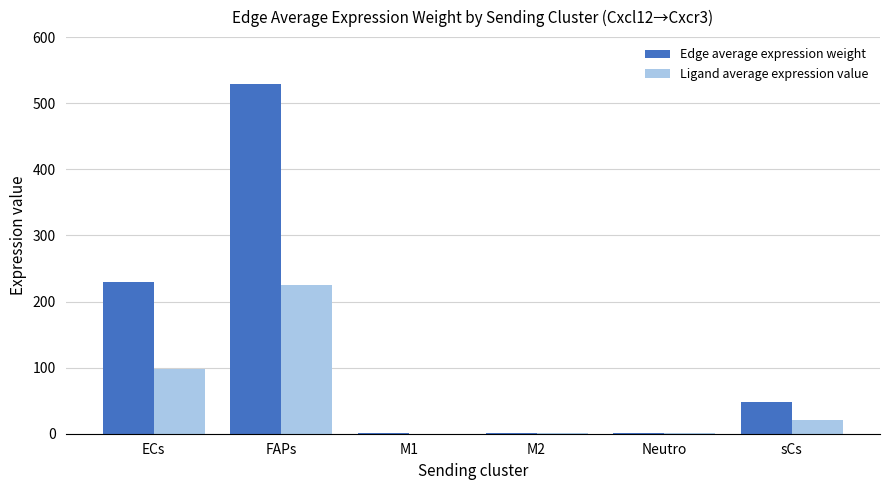

Which series changed the most between ECs and M2?

Edge average expression weight